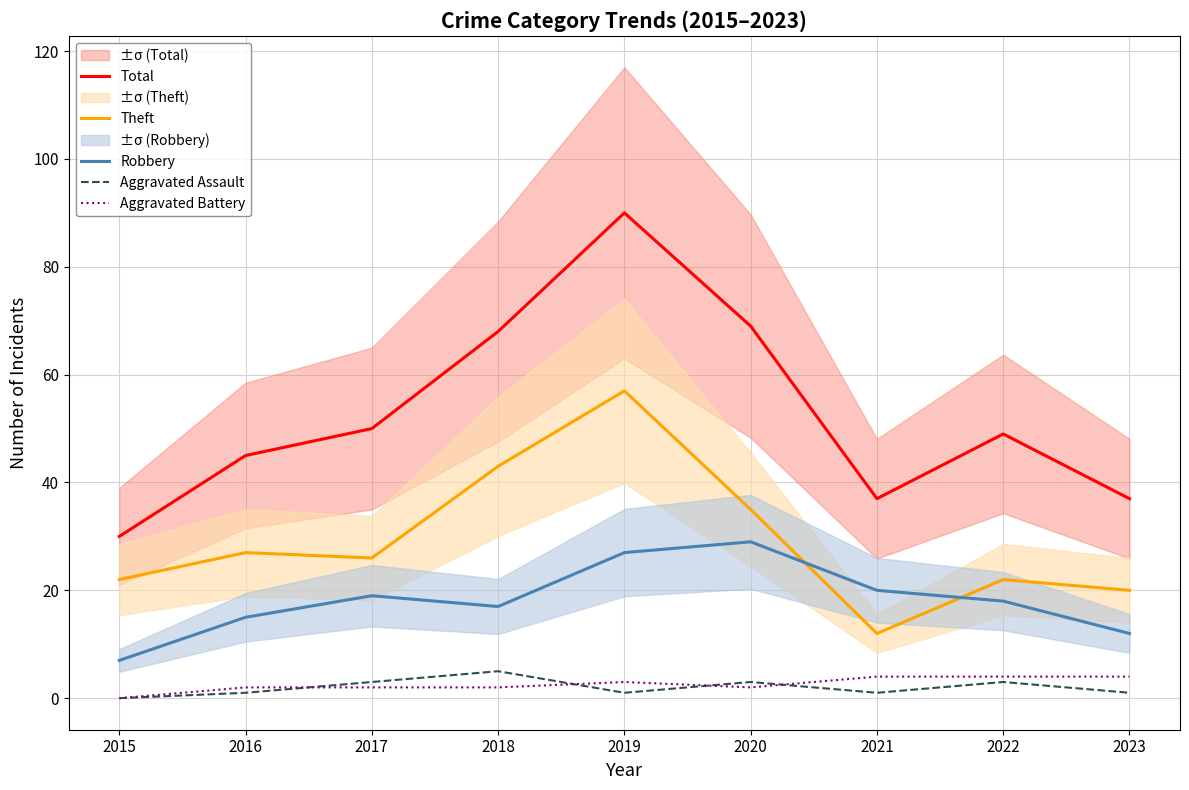

Rank the categories by Robbery value from highest to lowest.

2020, 2019, 2021, 2017, 2022, 2018, 2016, 2023, 2015